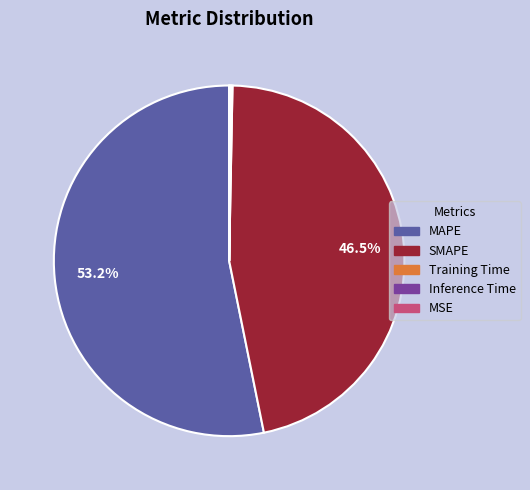

What is the largest slice in the pie chart?

MAPE